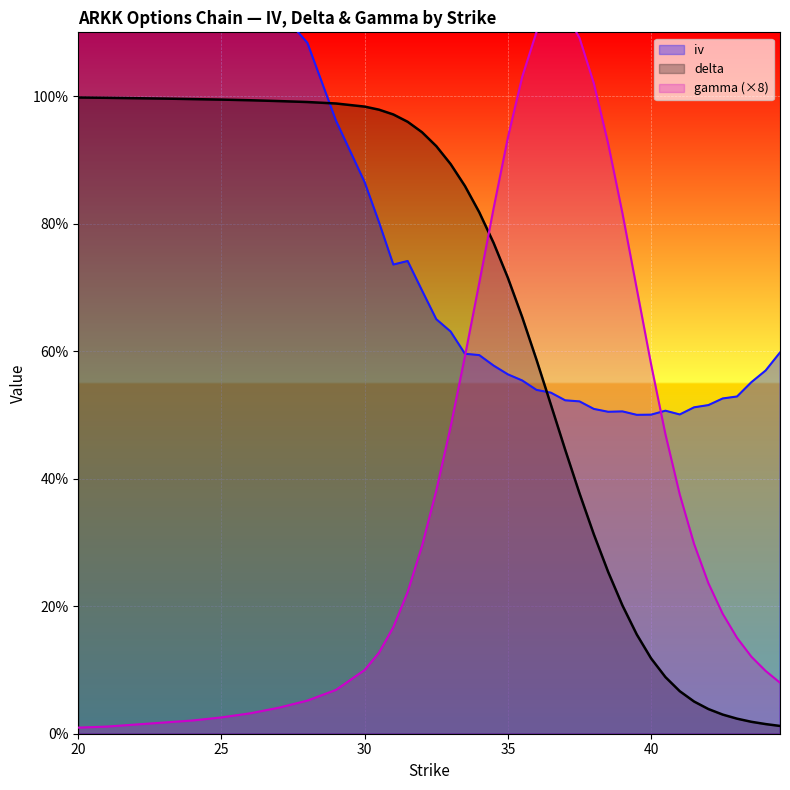

True or false: gamma has a value of 1.0 at 35.5.

True